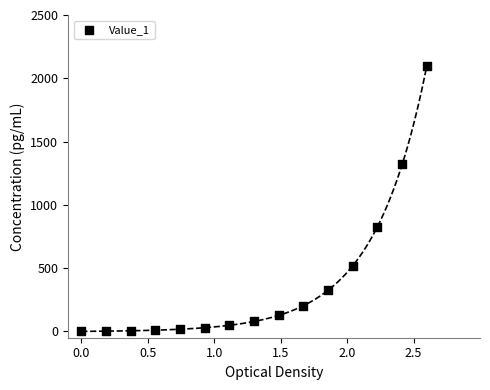

What Y value in the scatter plot is closest to 1050?

827.8